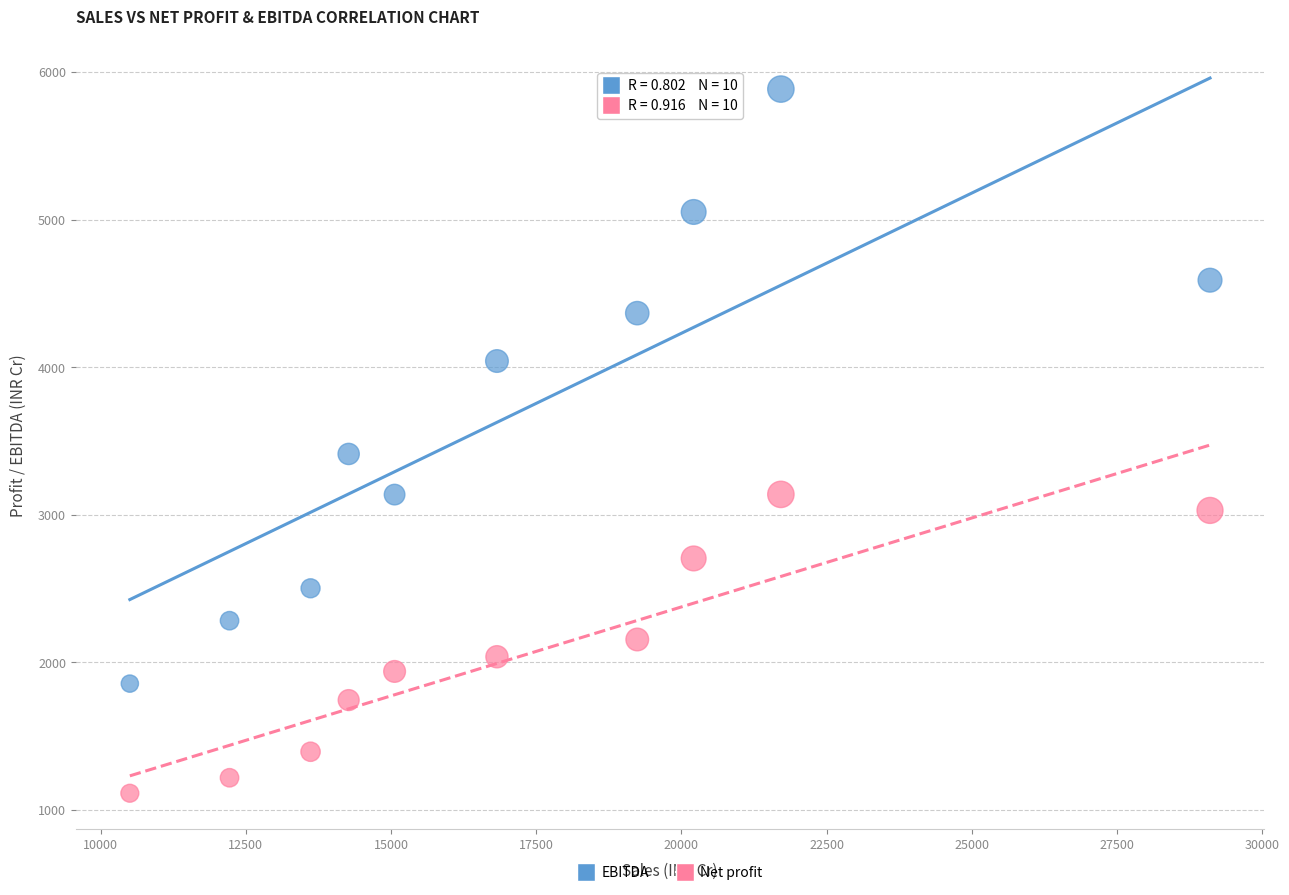

Across all series, what Y value is closest to 3499?

3413.3